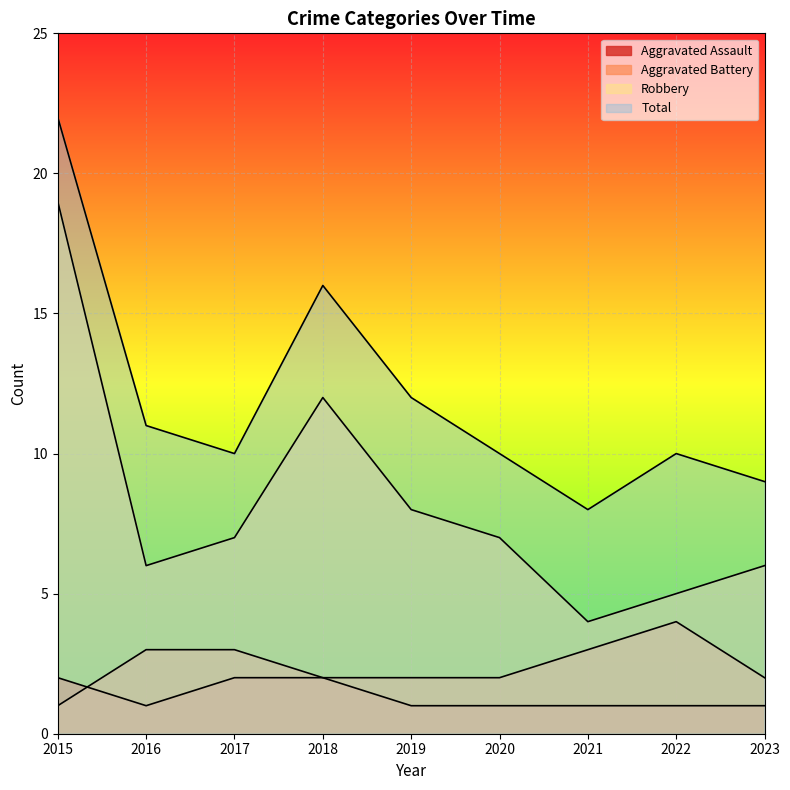

What is the value of the Robbery point at the 6th from the left?

7